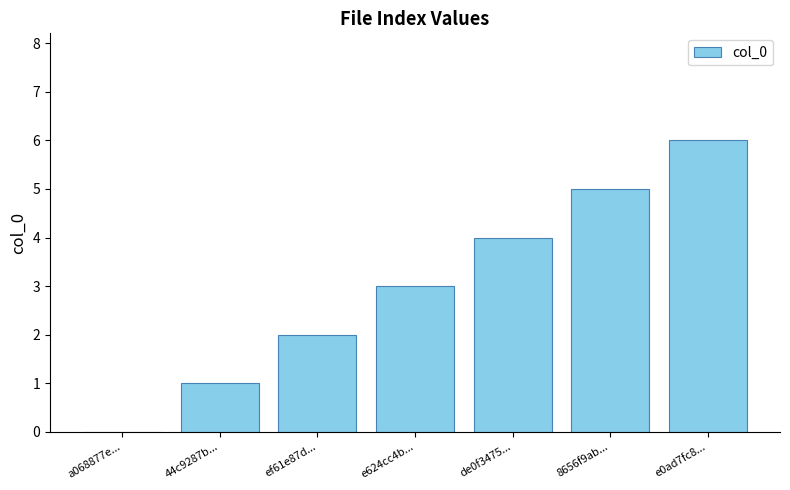

The value at ef61e87d... is 2. True or false?

True